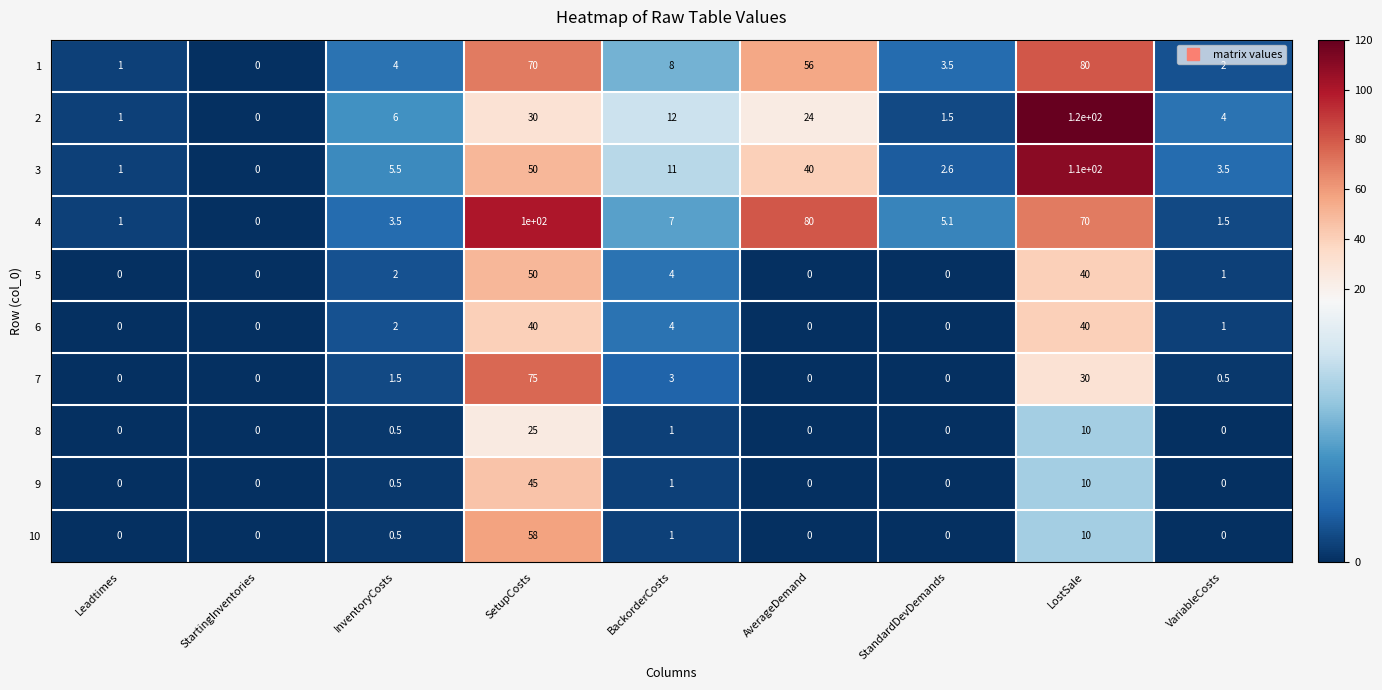

Is it true that 6 equals 4.0 at BackorderCosts?

True